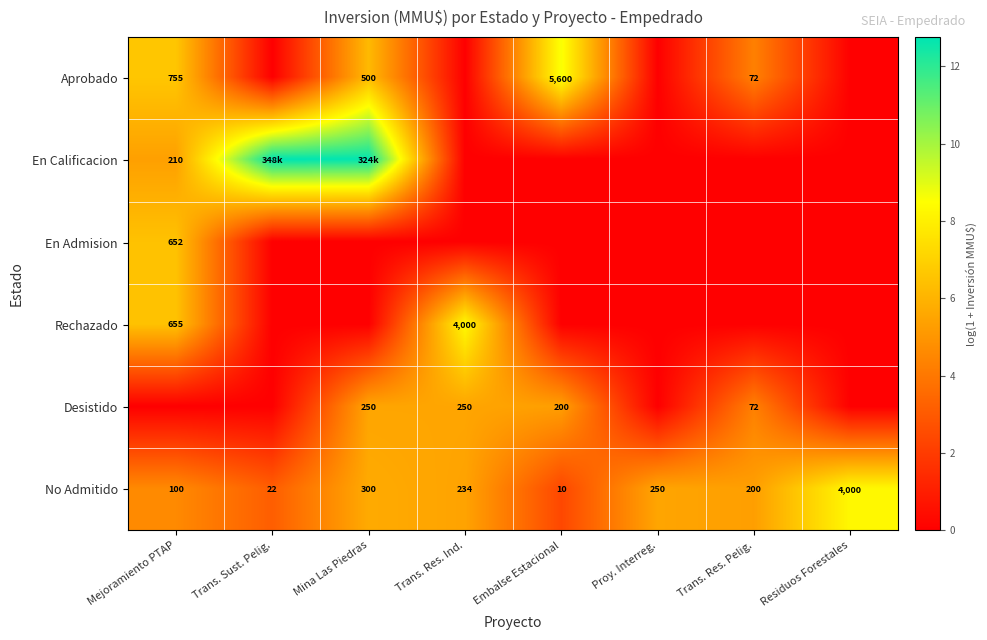

Which has a higher value, Residuos Forestales or Trans. Sust. Pelig.?

Residuos Forestales